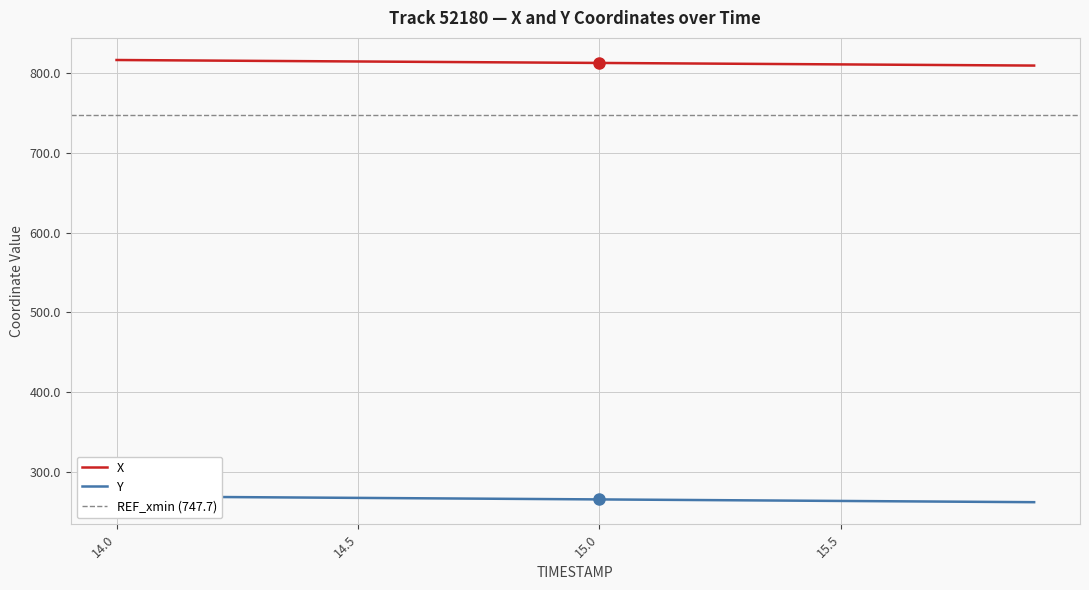

What is the difference between the maximum and minimum values in the Y series?

7.3